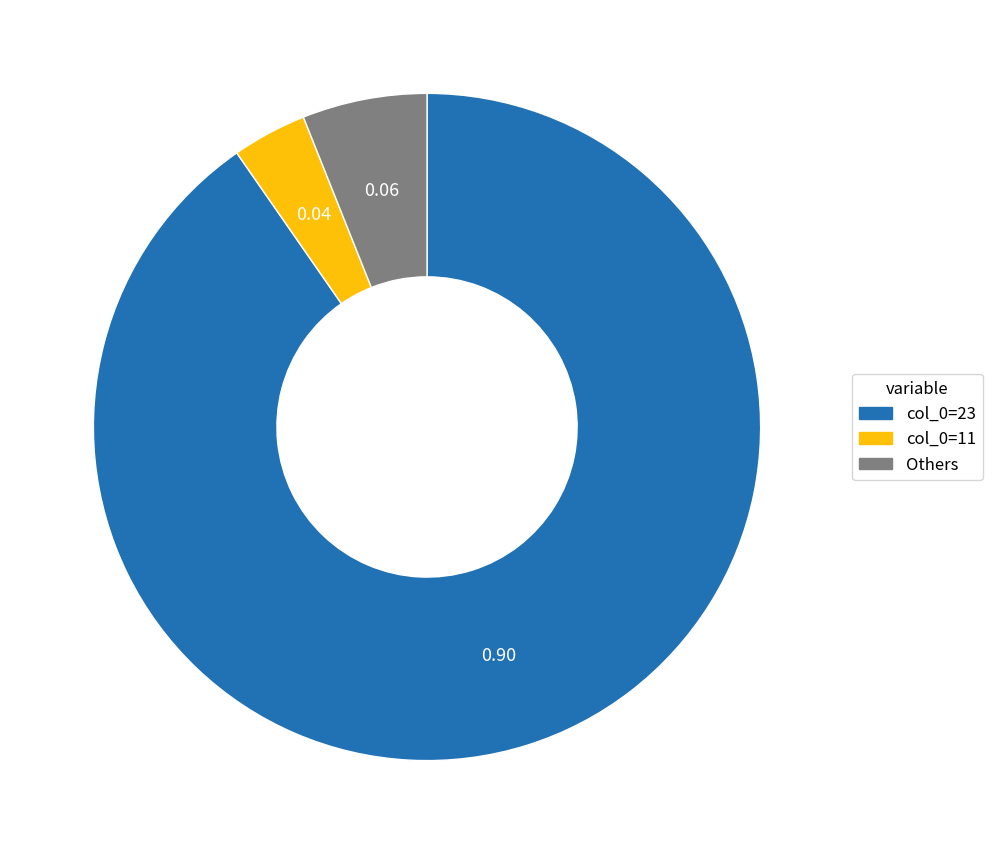

Combined, do col_0=11 and Others account for over 50%?

No